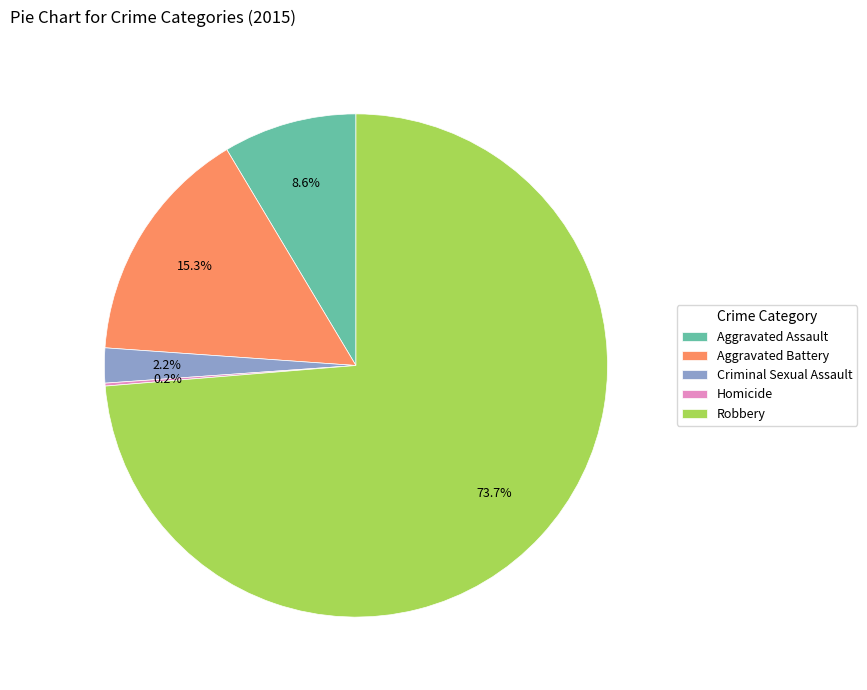

Combined, do Aggravated Assault and Criminal Sexual Assault account for over 50%?

No